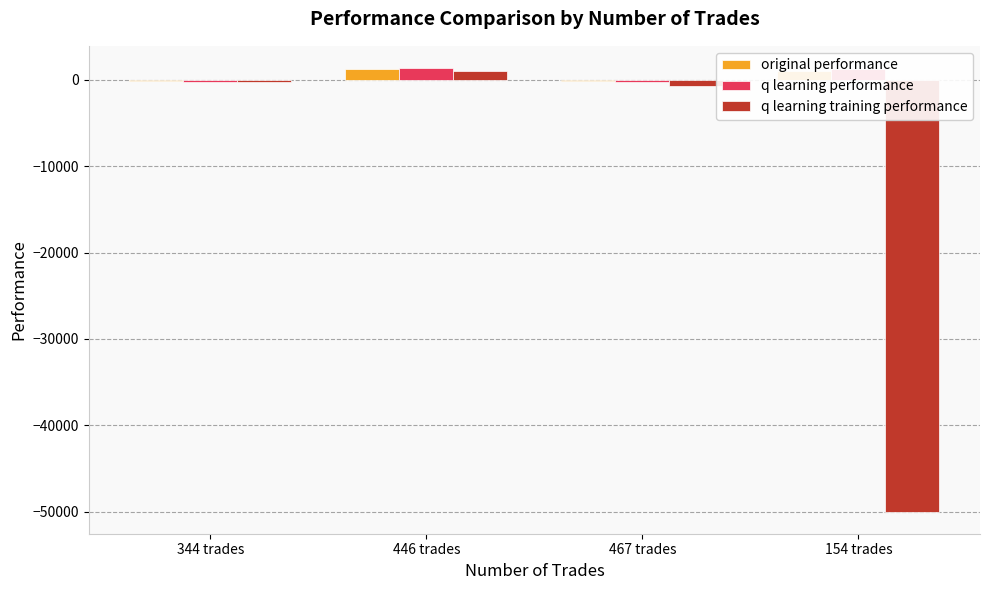

The value of q learning training performance at 154 trades is -50000.0. True or false?

True